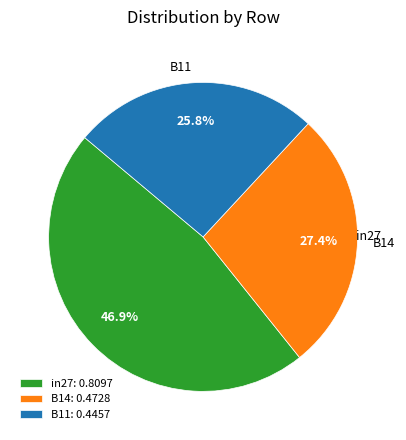

What is the change in value from in27 to B11?

-0.4